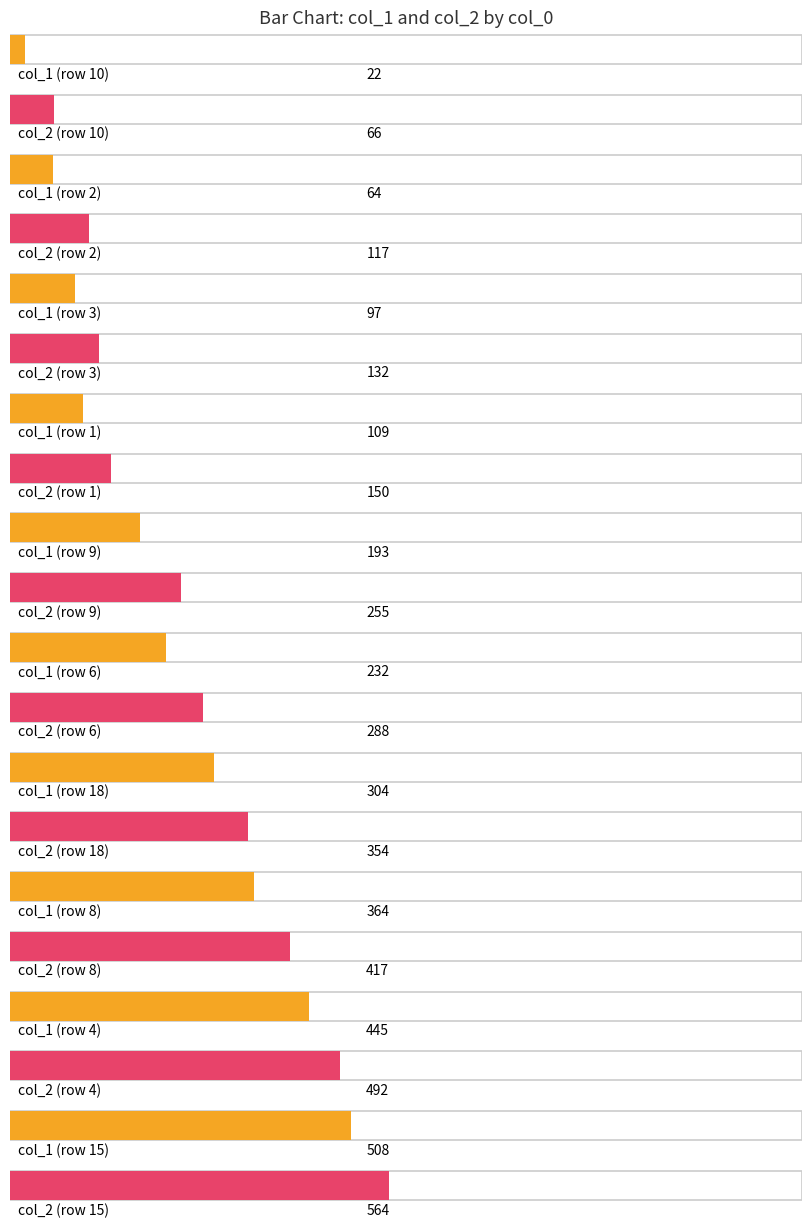

What is the difference between the col_2 values at 13 and 18?

552